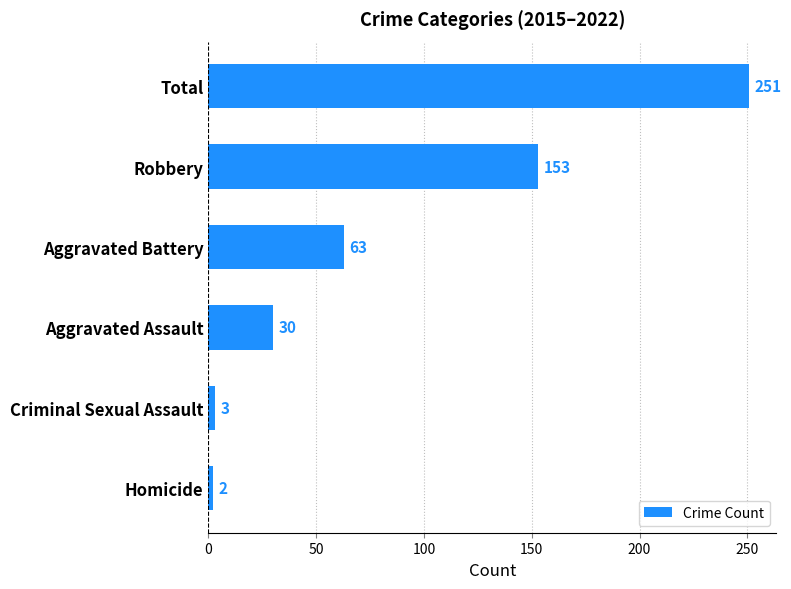

What is the greatest value displayed?

251